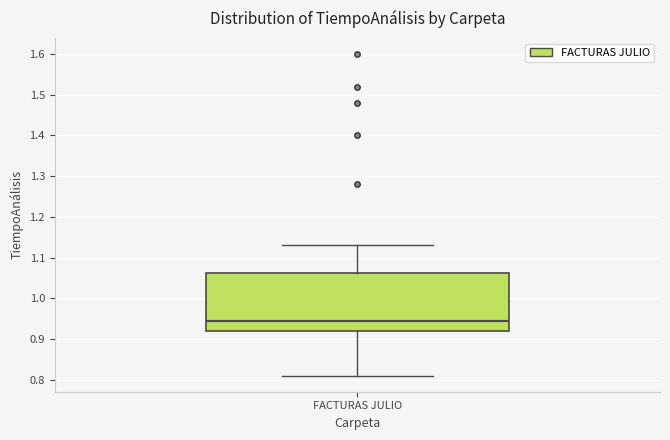

Transcribe this box plot: give where the median line is, the range the box spans, and where the two whiskers end, as read against the y-axis. The values are not printed on the chart, so give them approximately, as read against the axis.

median 0.95, box 0.92 to 1.06, whiskers 0.81 to 1.13